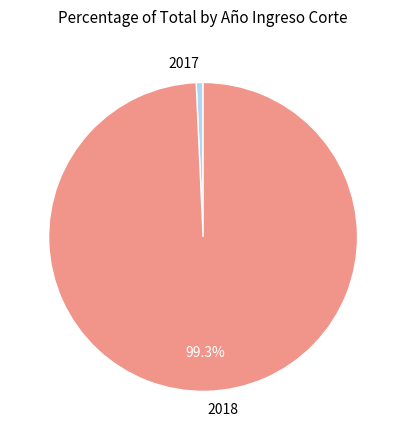

Do 2017 and 2018 together represent more than half of the pie?

Yes